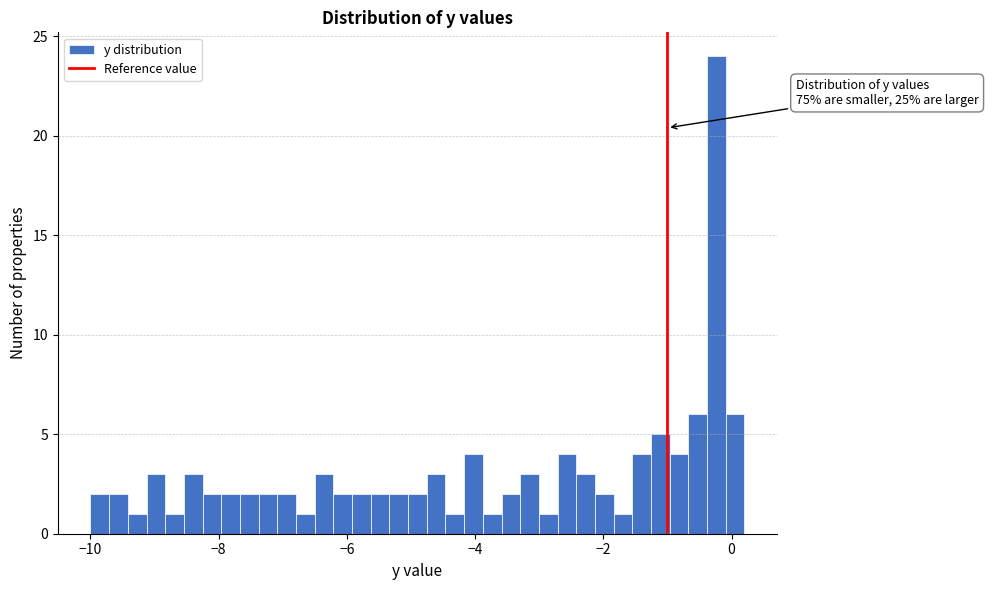

Read against the x-axis, roughly where is the centre of the tallest bar?

-0.2